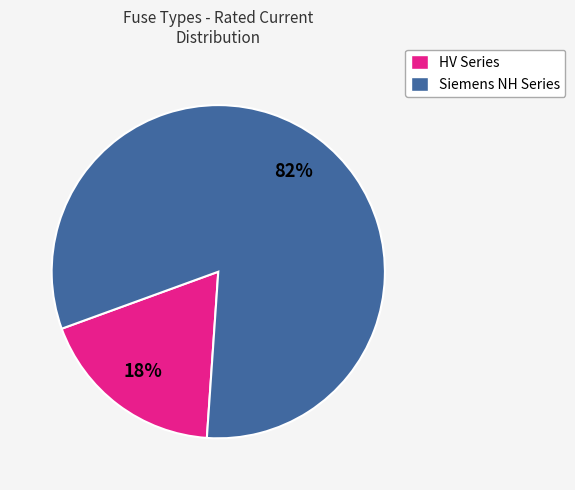

Does any single category account for the majority?

Yes